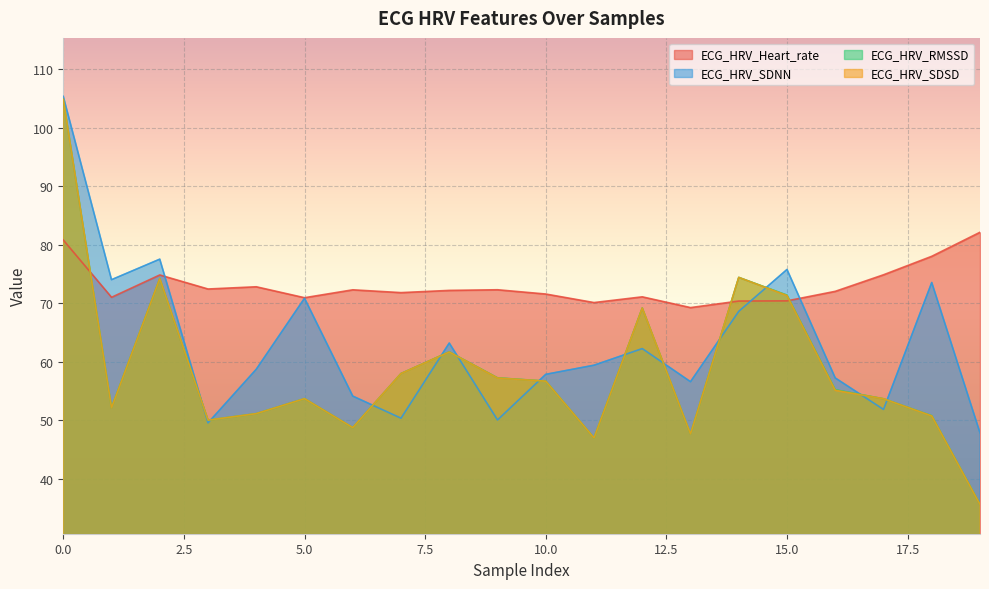

What is the difference between the ECG_HRV_SDSD values at 11 and 6?

1.8